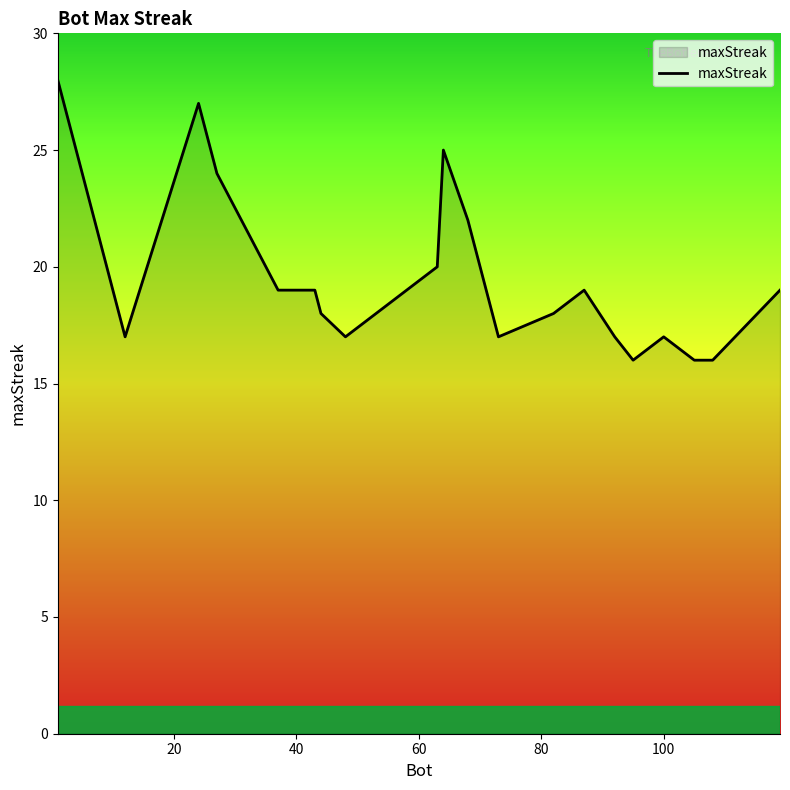

What is the minimum value shown in the chart?

16